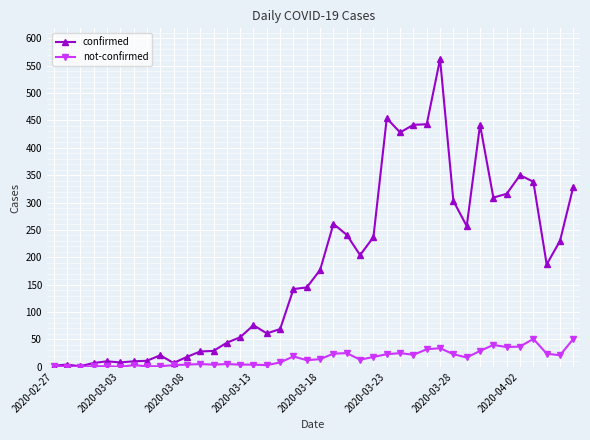

What is the difference between the maximum and minimum values in the not-confirmed series?

51